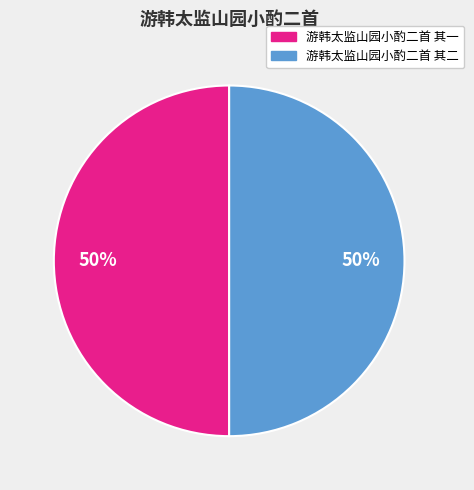

True or false: 游韩太监山园小酌二首 其一 accounts for 43% of the total.

False